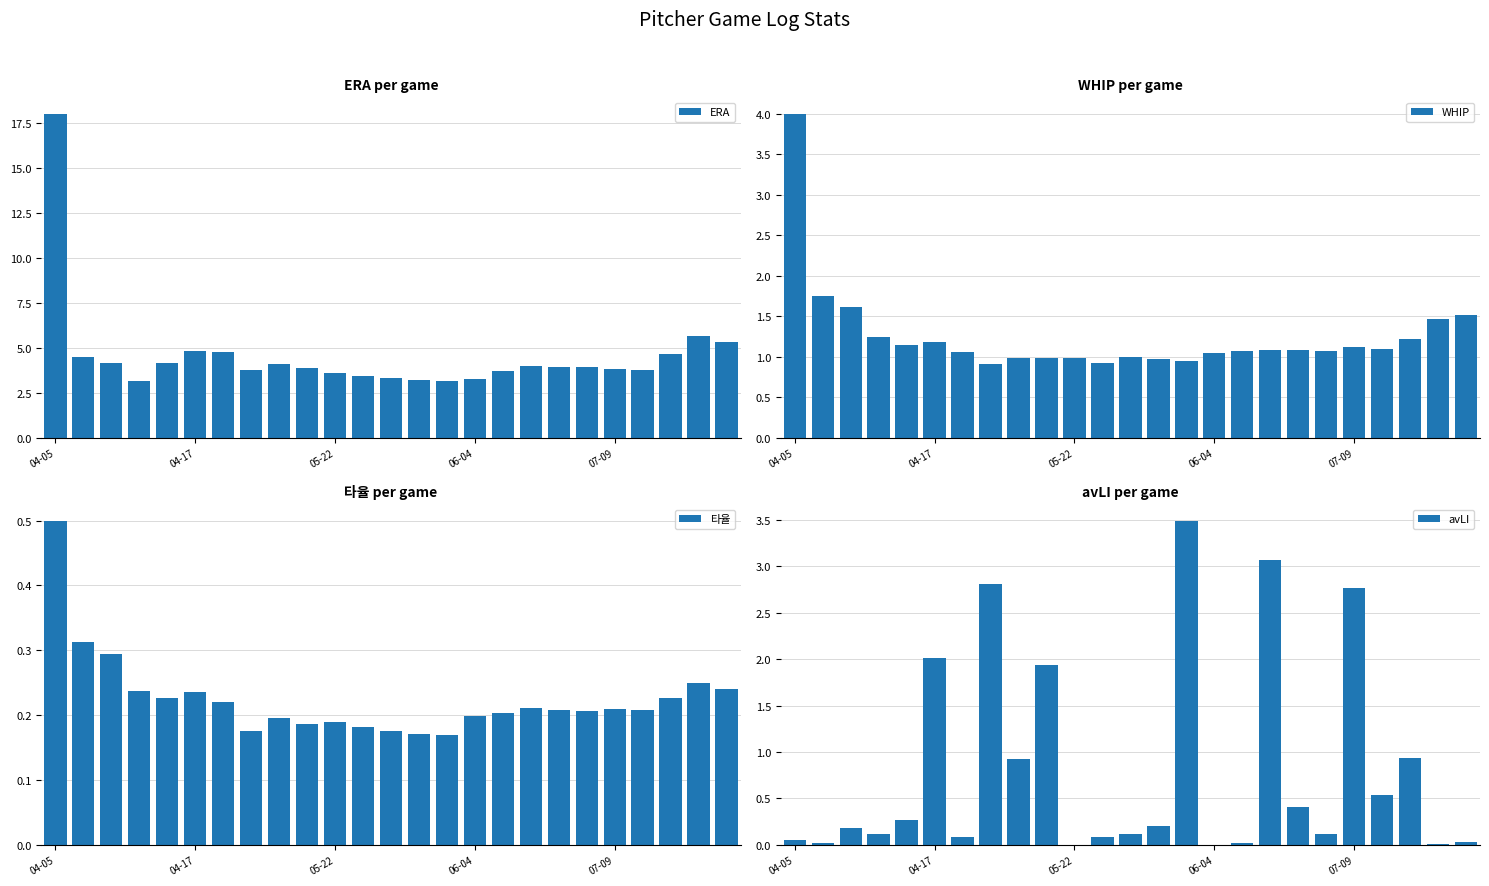

Reading left to right, list all the values displayed in this chart.

ERA: 18.0	4.5	4.2	3.2	4.2	4.8	4.8	3.8	4.1	3.9	3.6	3.4	3.3	3.2	3.1	3.3	3.7	4.0	4.0	3.9	3.8	3.8	4.7	5.7	5.3
WHIP: 4.0	1.8	1.6	1.2	1.1	1.2	1.1	0.9	1.0	1.0	1.0	0.9	1.0	1.0	0.9	1.1	1.1	1.1	1.1	1.1	1.1	1.1	1.2	1.5	1.5
타율: 0.5	0.3	0.3	0.2	0.2	0.2	0.2	0.2	0.2	0.2	0.2	0.2	0.2	0.2	0.2	0.2	0.2	0.2	0.2	0.2	0.2	0.2	0.2	0.2	0.2
avLI: 0.1	0.0	0.2	0.1	0.3	2.0	0.1	2.8	0.9	1.9	0.0	0.1	0.1	0.2	3.5	0.0	0.0	3.1	0.4	0.1	2.8	0.5	0.9	0.0	0.0